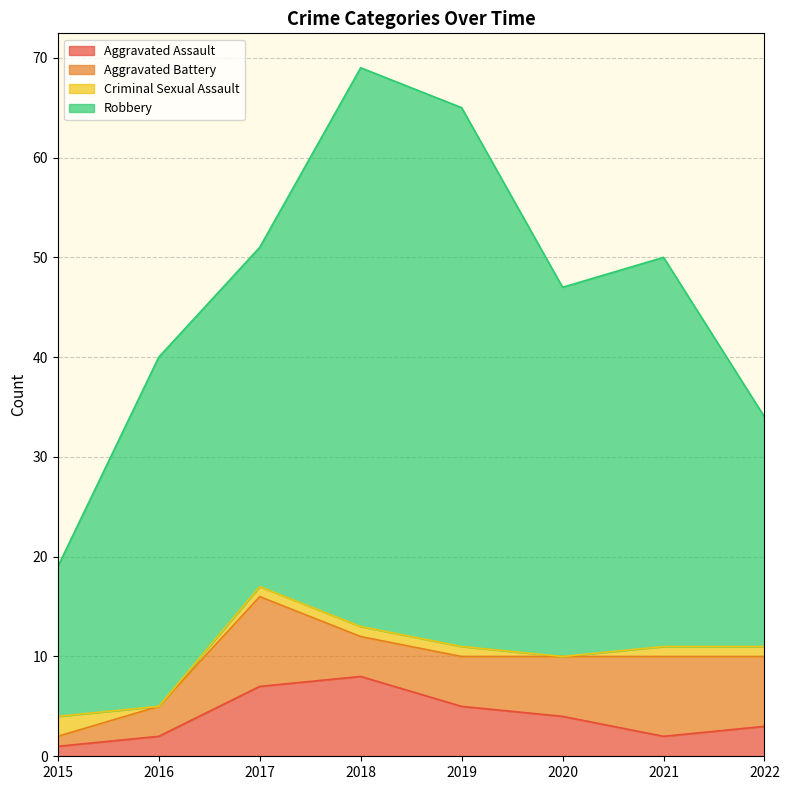

The value of Criminal Sexual Assault at 2021 is 1. True or false?

True